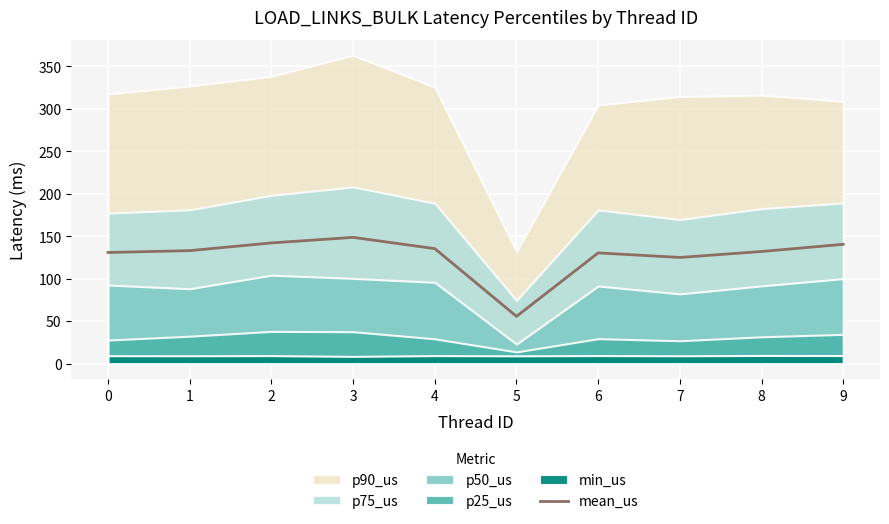

What is the ratio of the value at 5 to the value at 4?

0.4